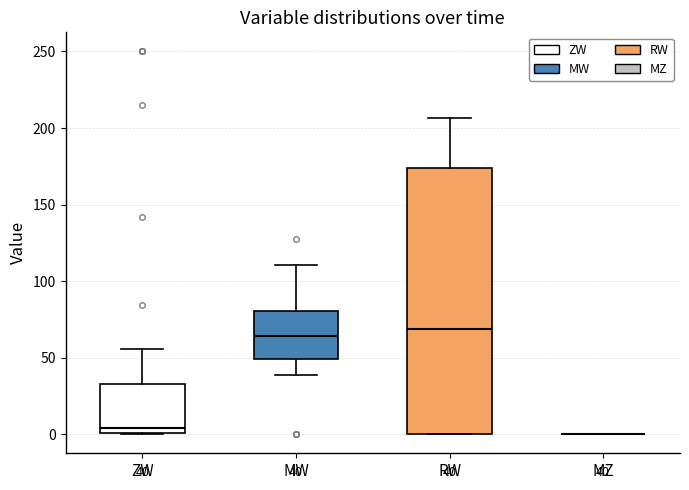

Which box is the tallest, from its lower edge to its upper edge?

RW